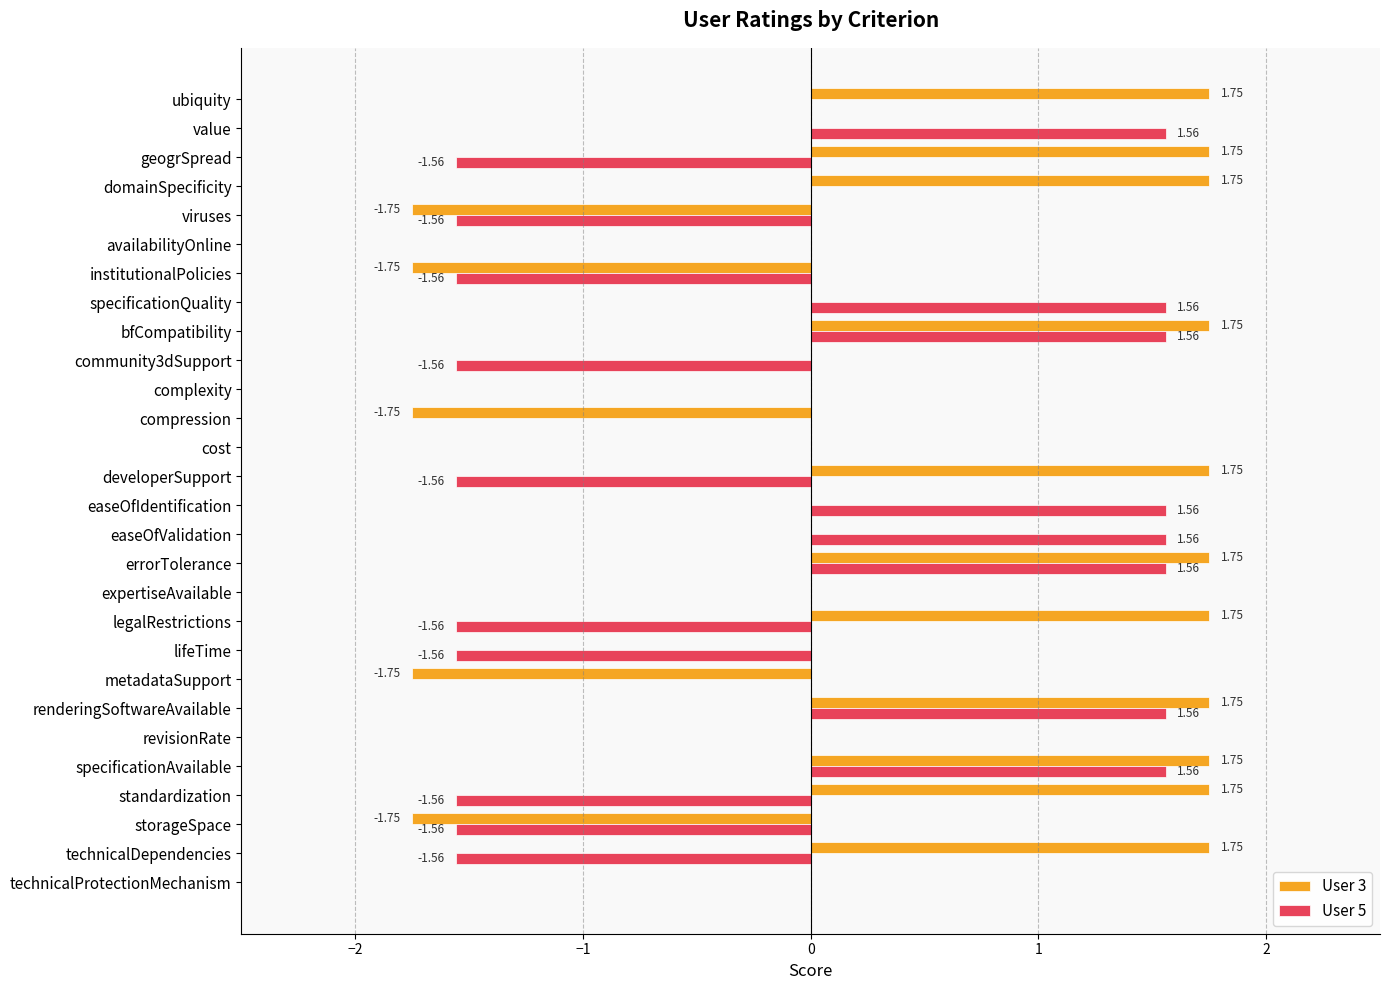

Is the value of User 5 at revisionRate greater than the value of User 3 at specificationAvailable?

No